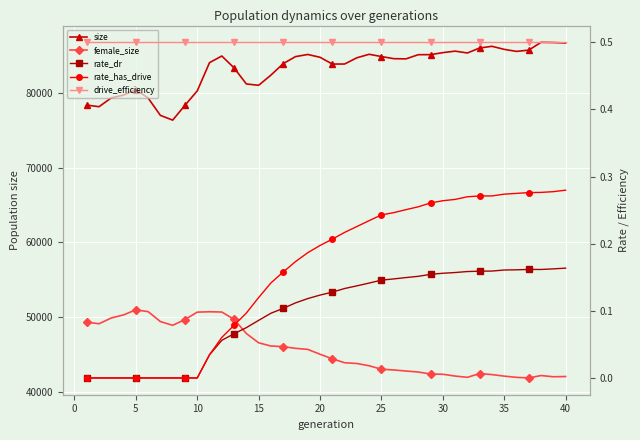

Is it true that rate_dr equals 0.1 at 15?

True